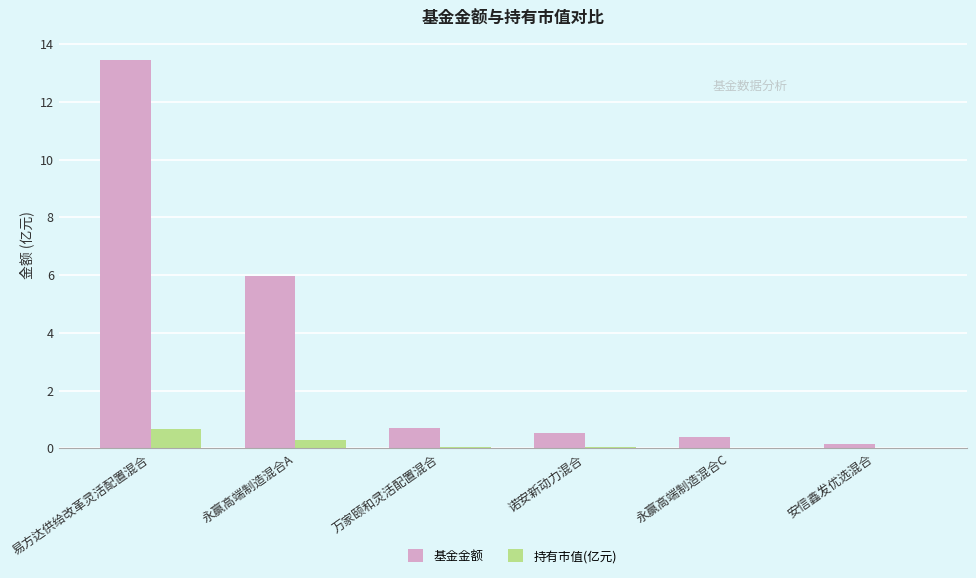

Is it true that 基金金额 equals 0.7 at 万家颐和灵活配置混合?

True